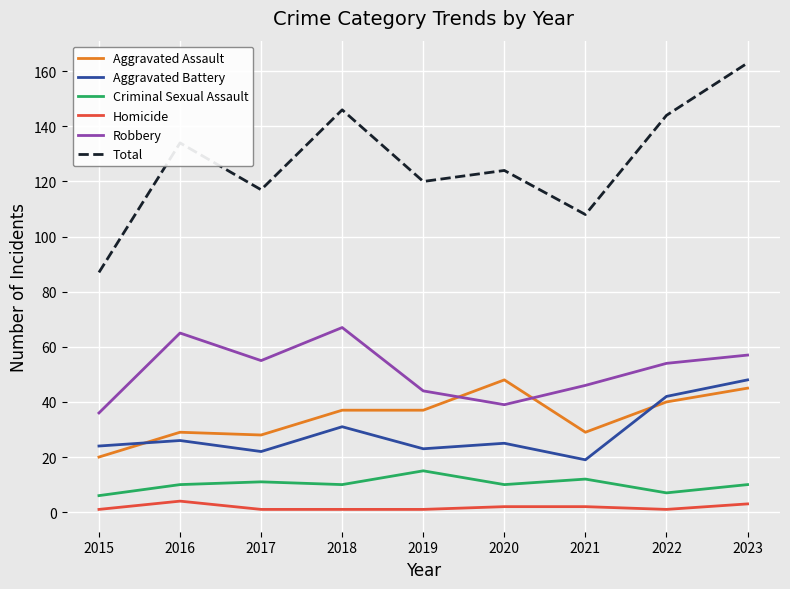

Is it true that Criminal Sexual Assault equals 10 at 2018?

True